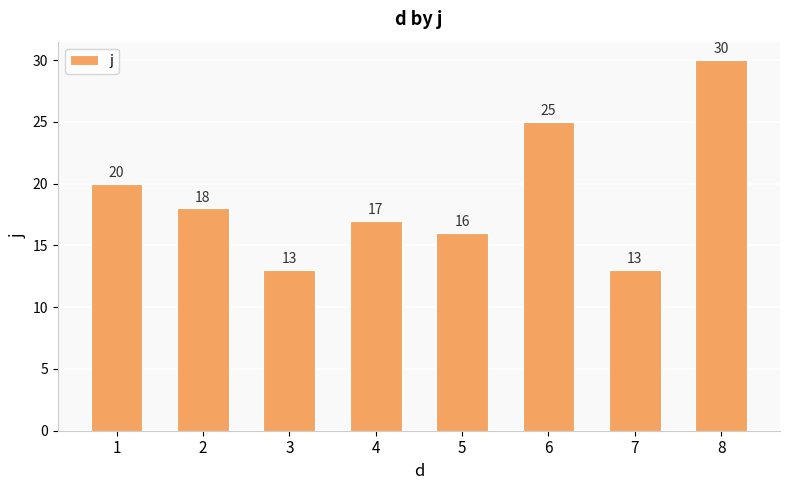

What is the minimum value shown in the chart?

13